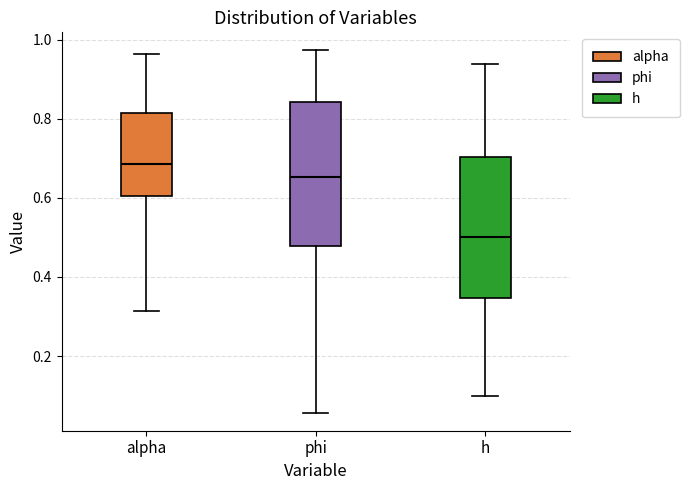

Which box has the highest median line?

alpha